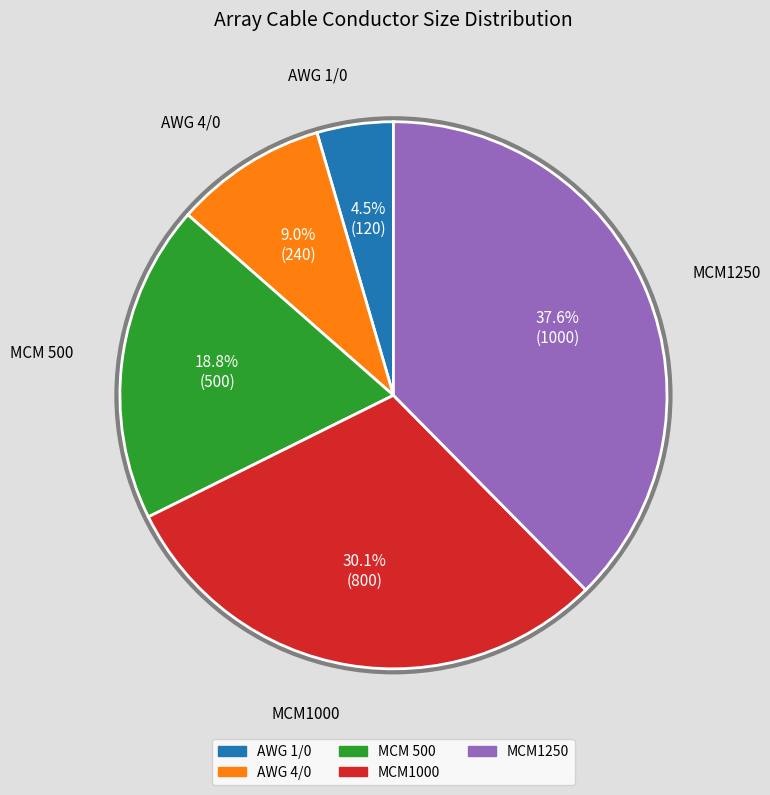

Rank the categories by value from lowest to highest.

AWG 1/0, AWG 4/0, MCM 500, MCM1000, MCM1250